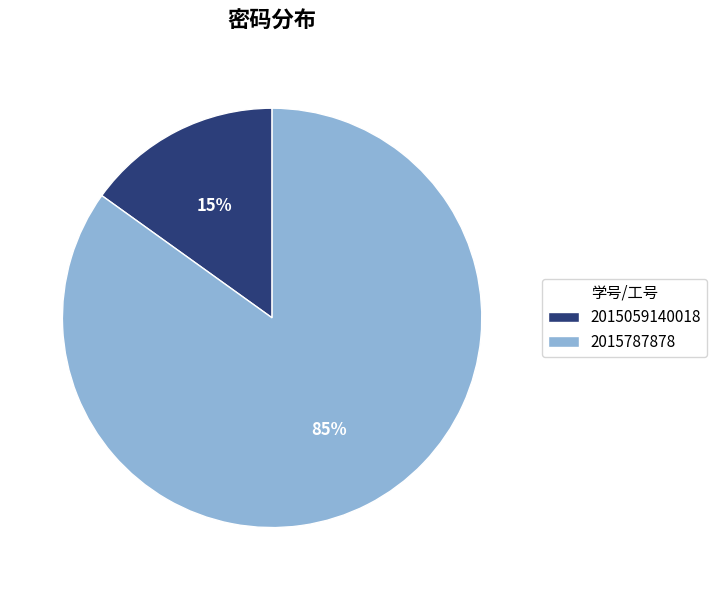

To the nearest percent, what is the difference between the largest and smallest slice percentages?

70%